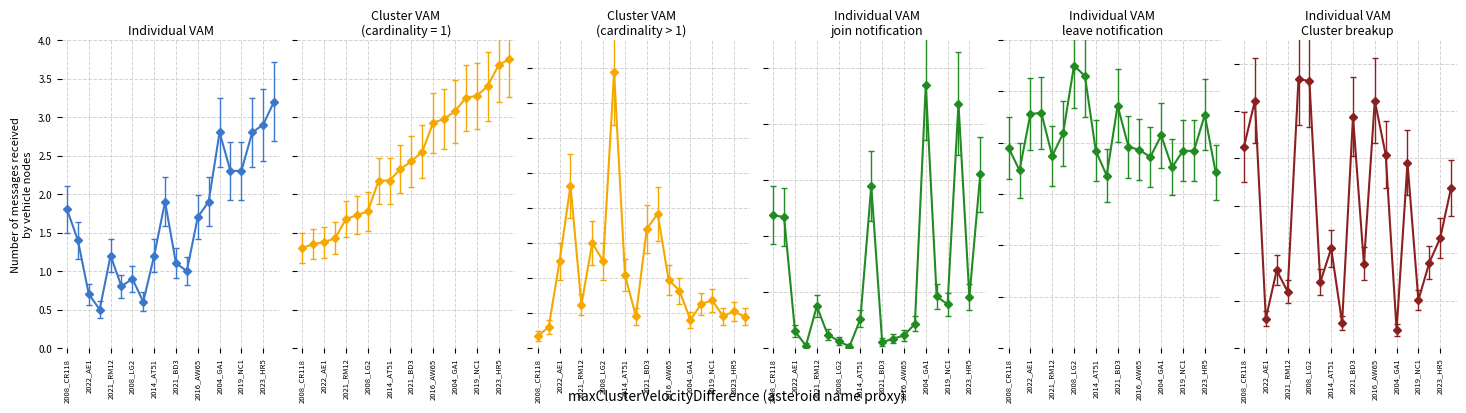

How many data points does each series have?

20